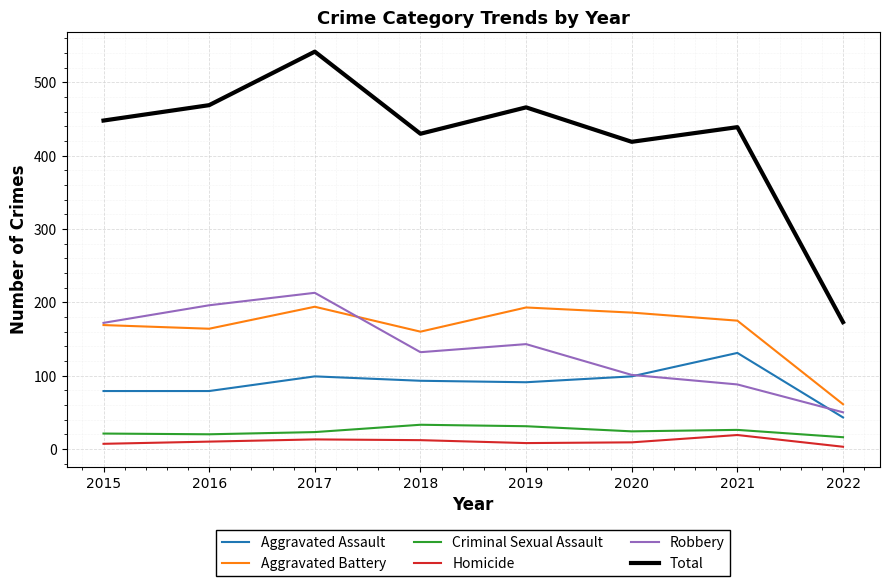

Does the chart display data point markers on the line(s)?

No